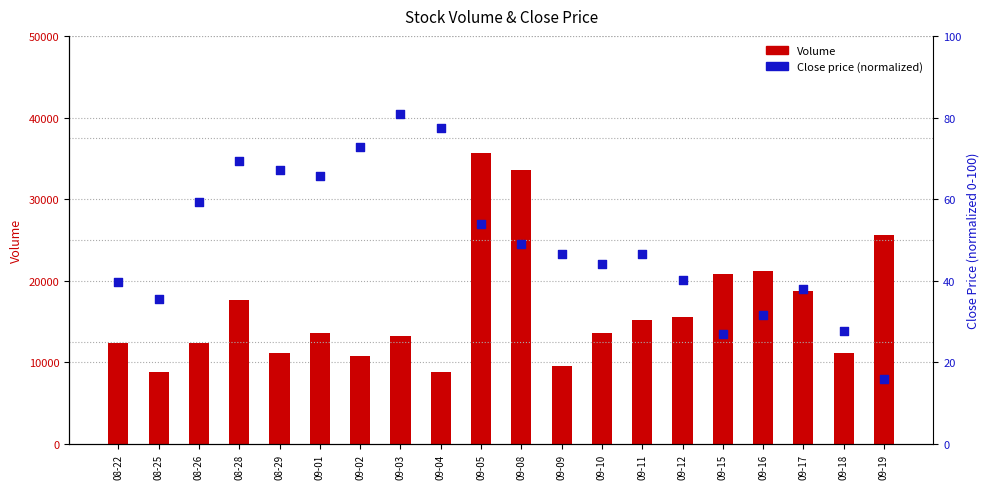

Is the value of Volume at 08-29 greater than the value of Close (normalized) at 09-10?

Yes